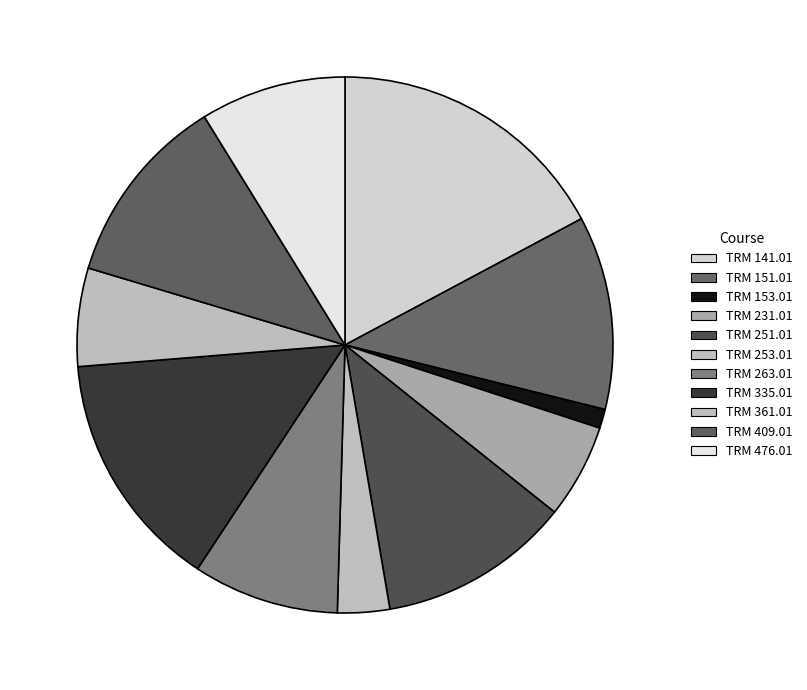

What is the change in value from TRM 253.01 to TRM 409.01?

+330